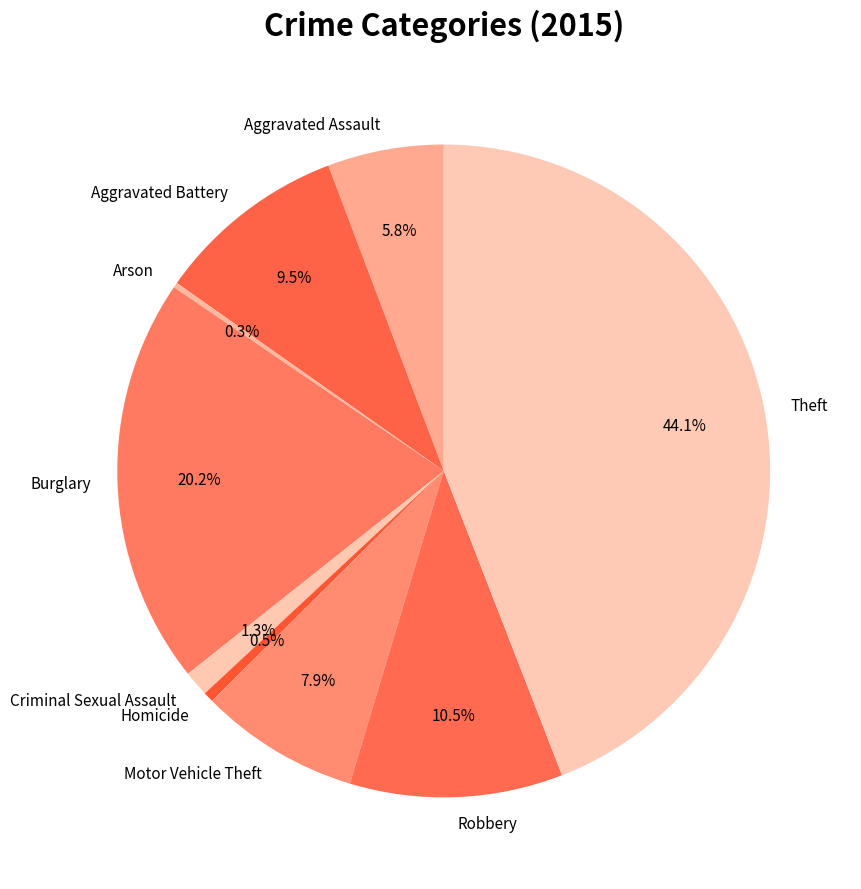

Approximately how many times larger is the value at Burglary compared to Homicide?

40.0